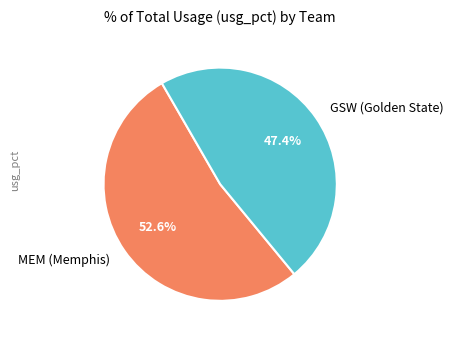

Count the number of slices in the pie.

2